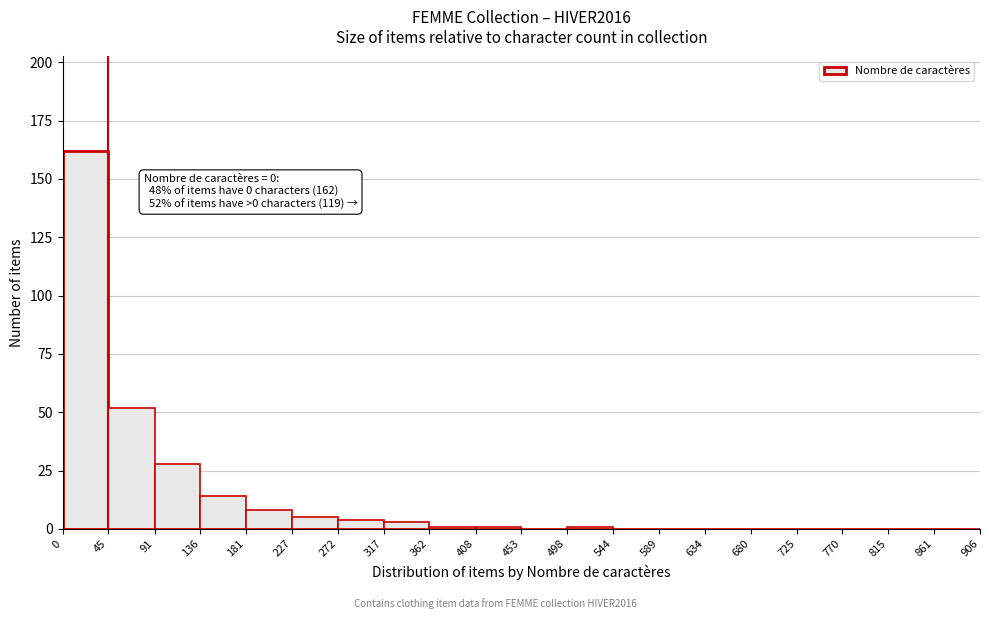

Which range on the x-axis has the tallest bar?

0 to 45